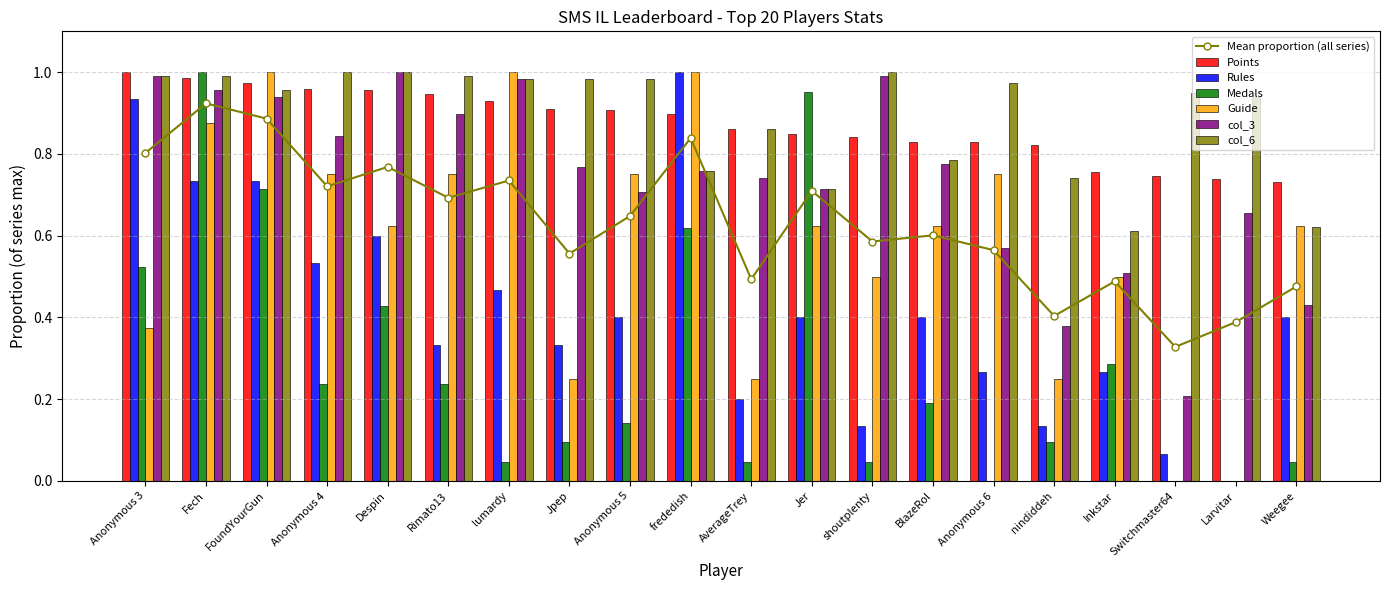

How many bars are there in each group?

6